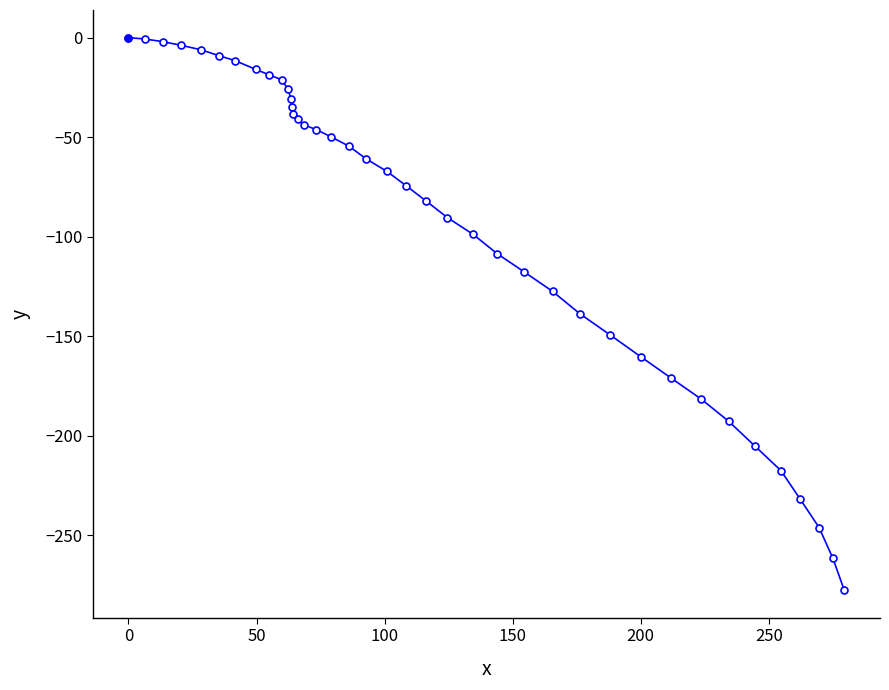

What is the minimum value shown in the chart?

-277.5